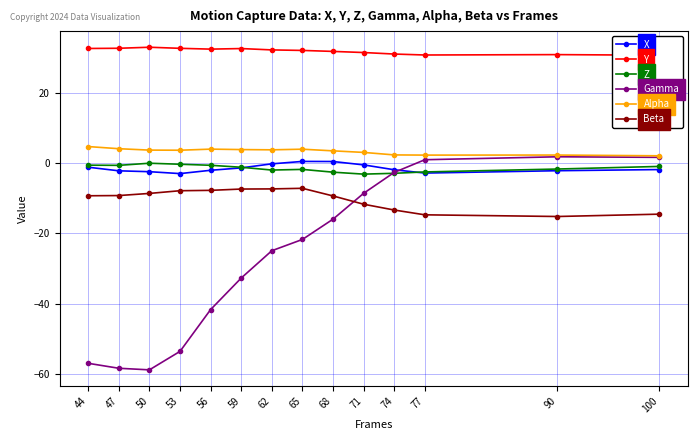

Where is Gamma nearest to the value -28?

62